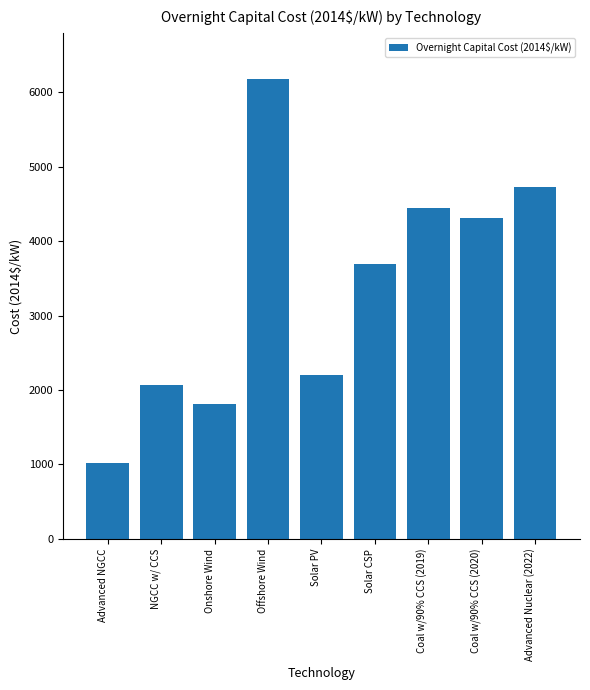

Does the chart contain any negative values?

No